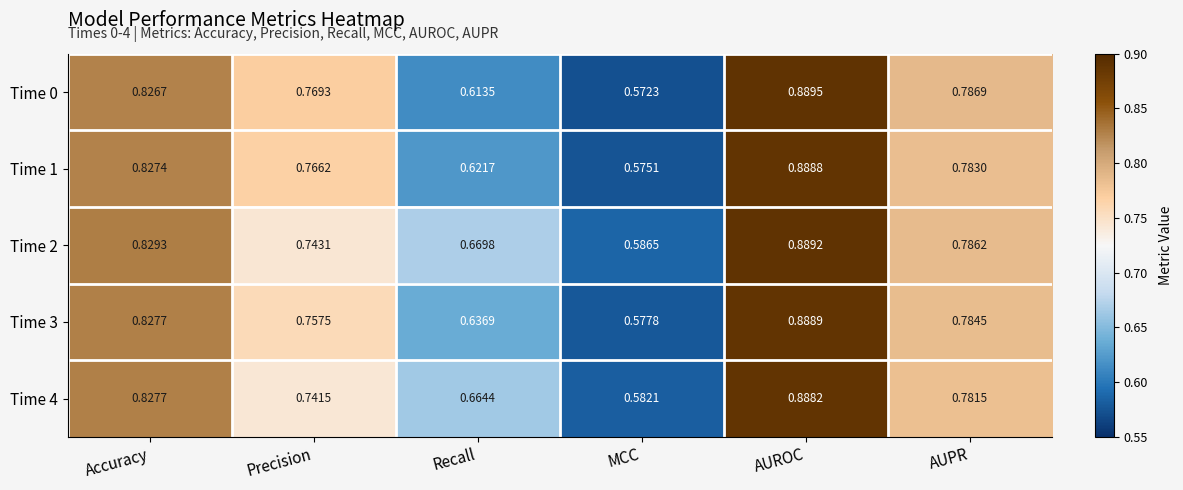

List the labels in order of Time 0 value, smallest first.

MCC, Recall, Precision, AUPR, Accuracy, AUROC